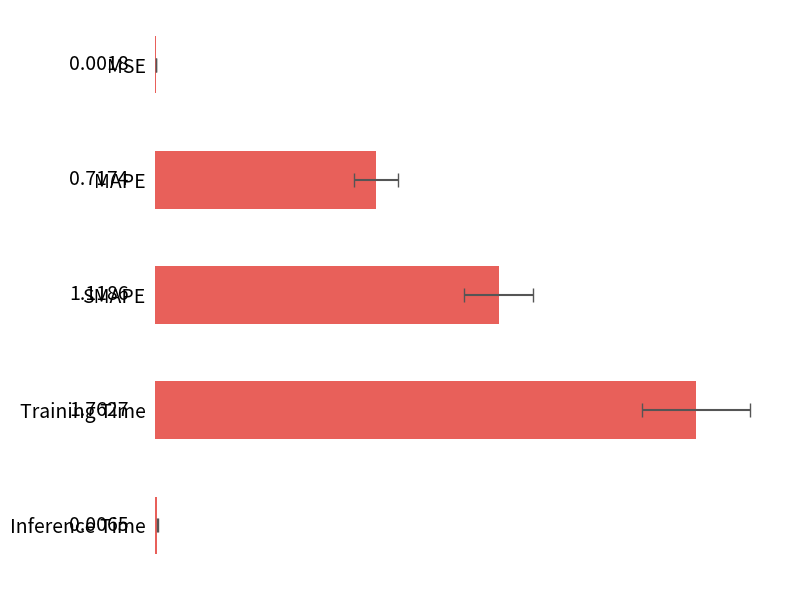

Count the number of categories in the chart.

5